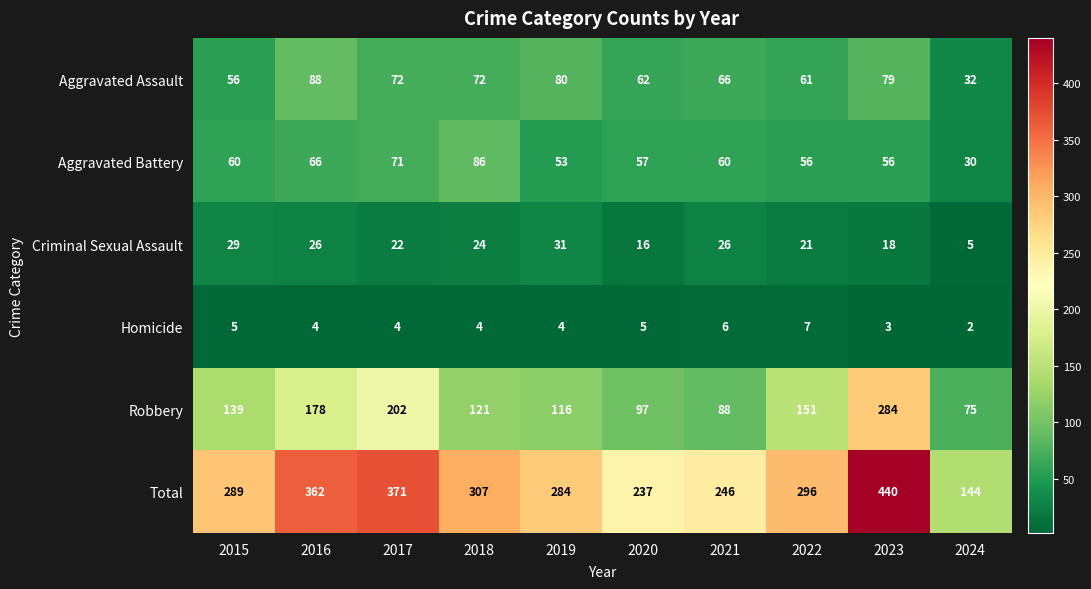

What is the difference between the Aggravated Battery values at 2024 and 2023?

26